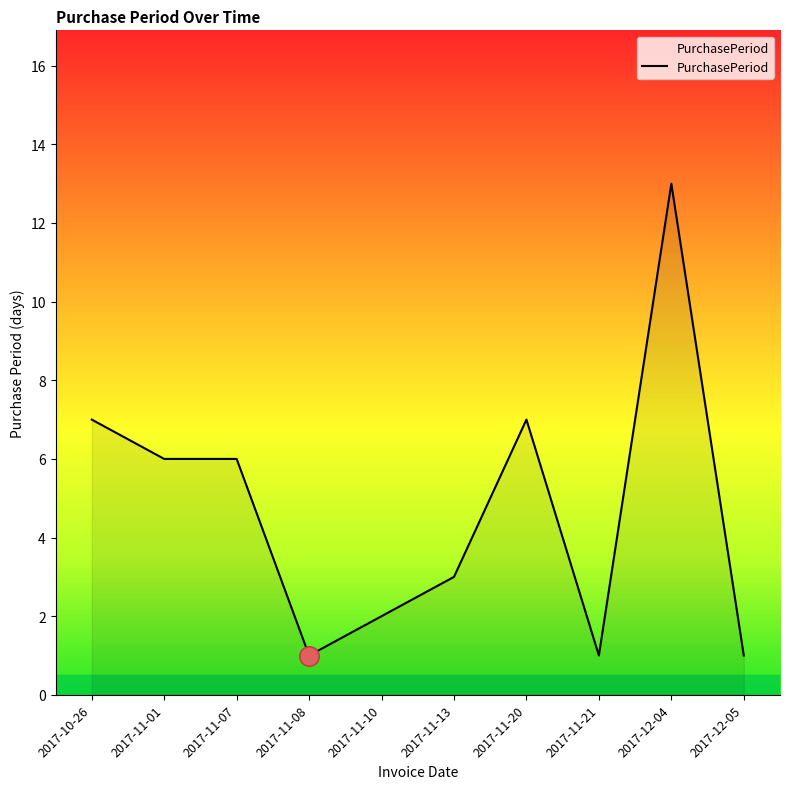

What is the ratio of the value at 2017-11-13 to the value at 2017-11-07?

0.5